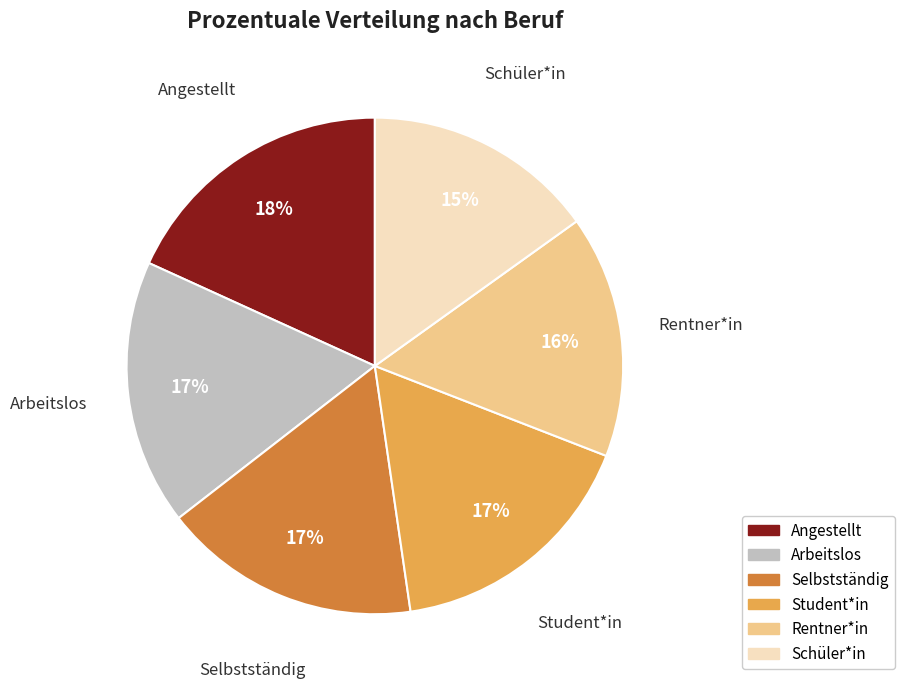

The Student*in slice represents 17% of the pie. True or false?

True